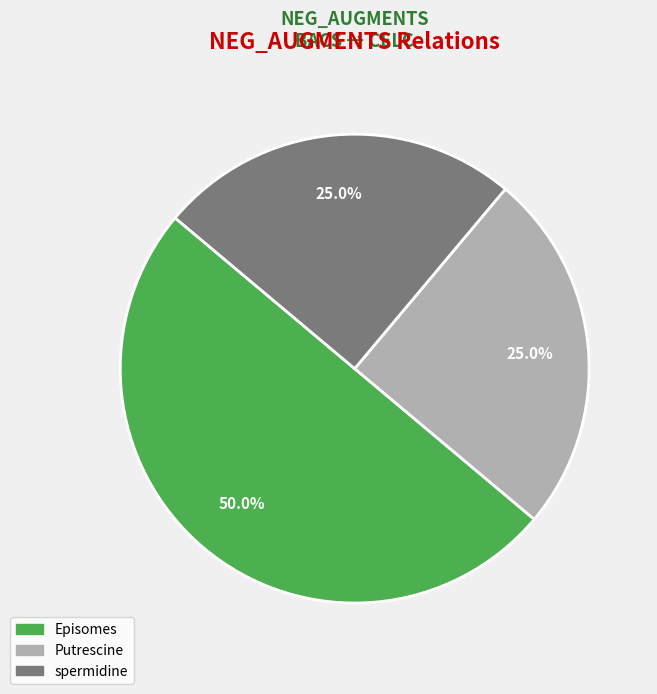

How many segments does this pie chart have?

3